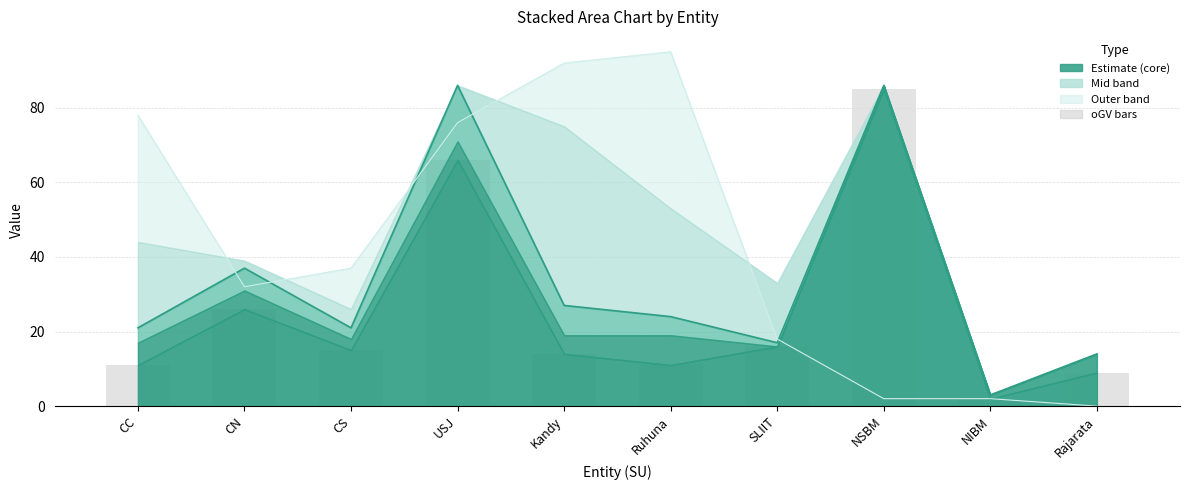

What is the difference between the highest and lowest values at CN?

11